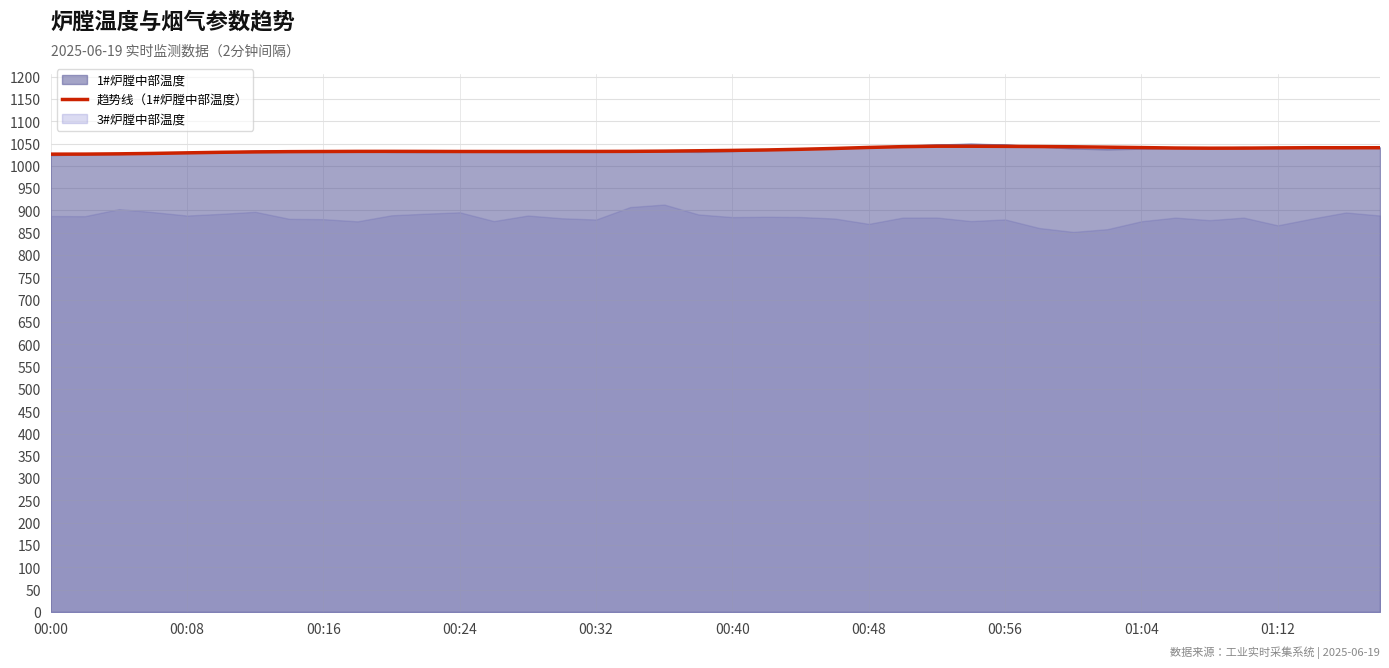

What is the minimum value for 1#炉膛中部温度?

1024.0